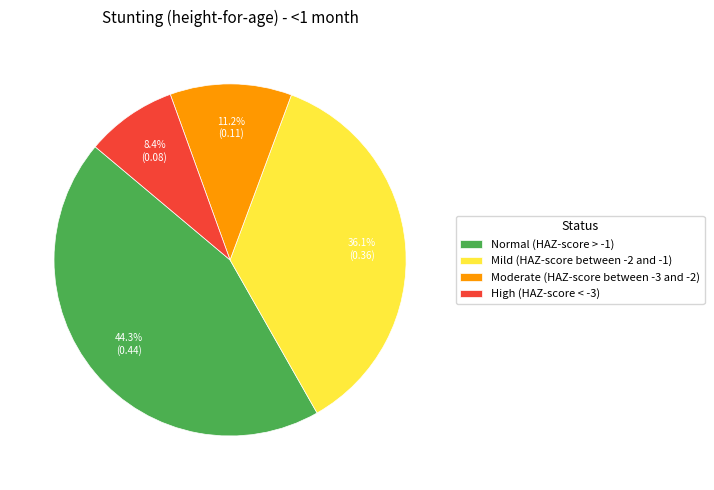

Rank the categories by value from highest to lowest.

Normal (HAZ-score > -1), Mild (HAZ-score between -2 and -1), Moderate (HAZ-score between -3 and -2), High (HAZ-score < -3)